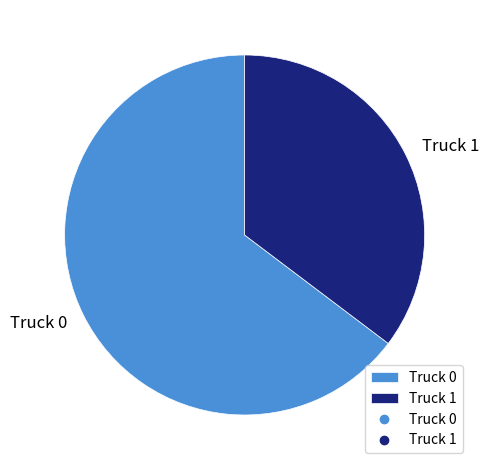

Between Truck 1 and Truck 0, which is larger?

Truck 0